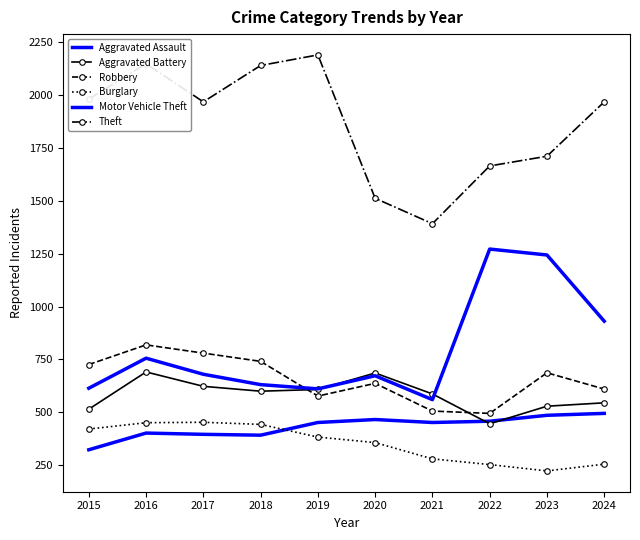

What is the sum of all Motor Vehicle Theft values?

7972